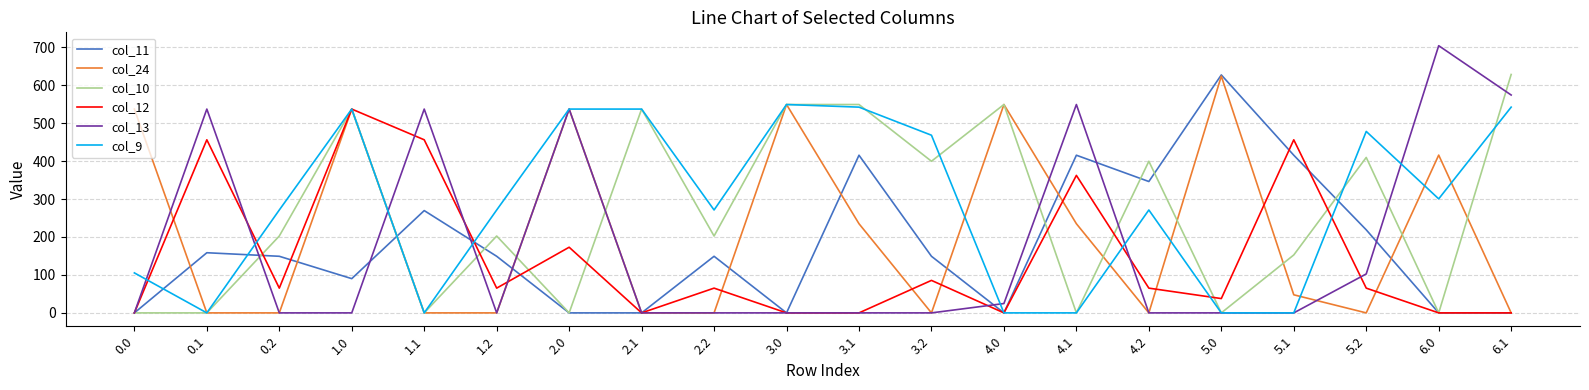

What is the difference between the second highest and minimum values in the col_13 series?

574.0